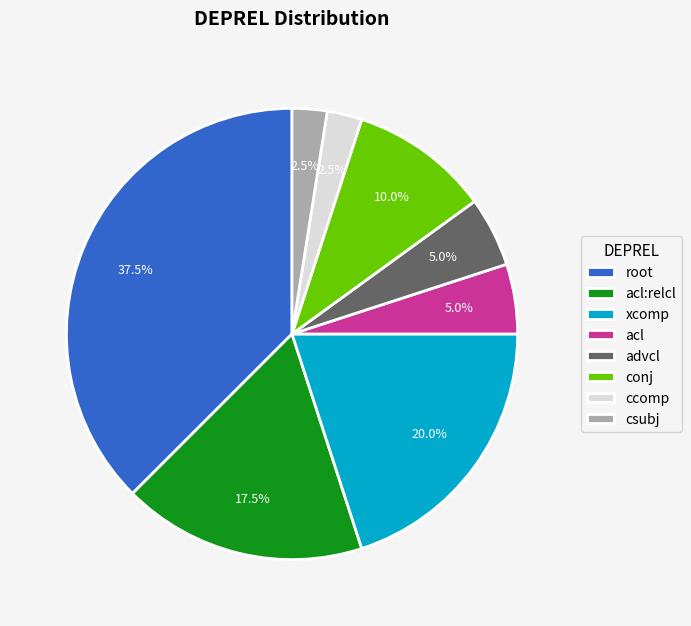

Between csubj and acl:relcl, which is larger?

acl:relcl